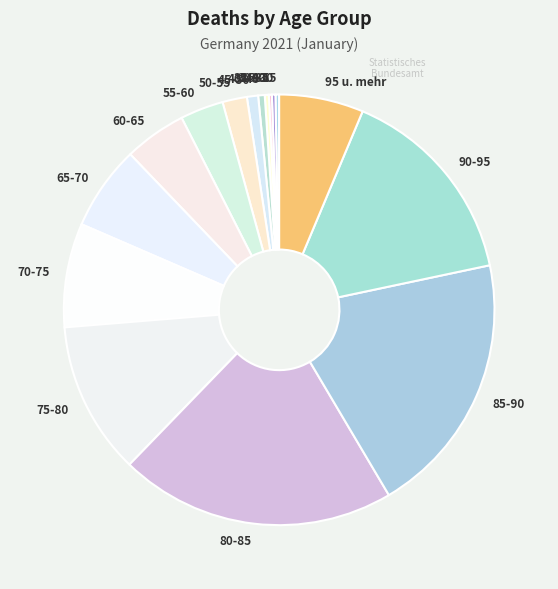

Is it true that 65-70 is 20% of the pie?

False